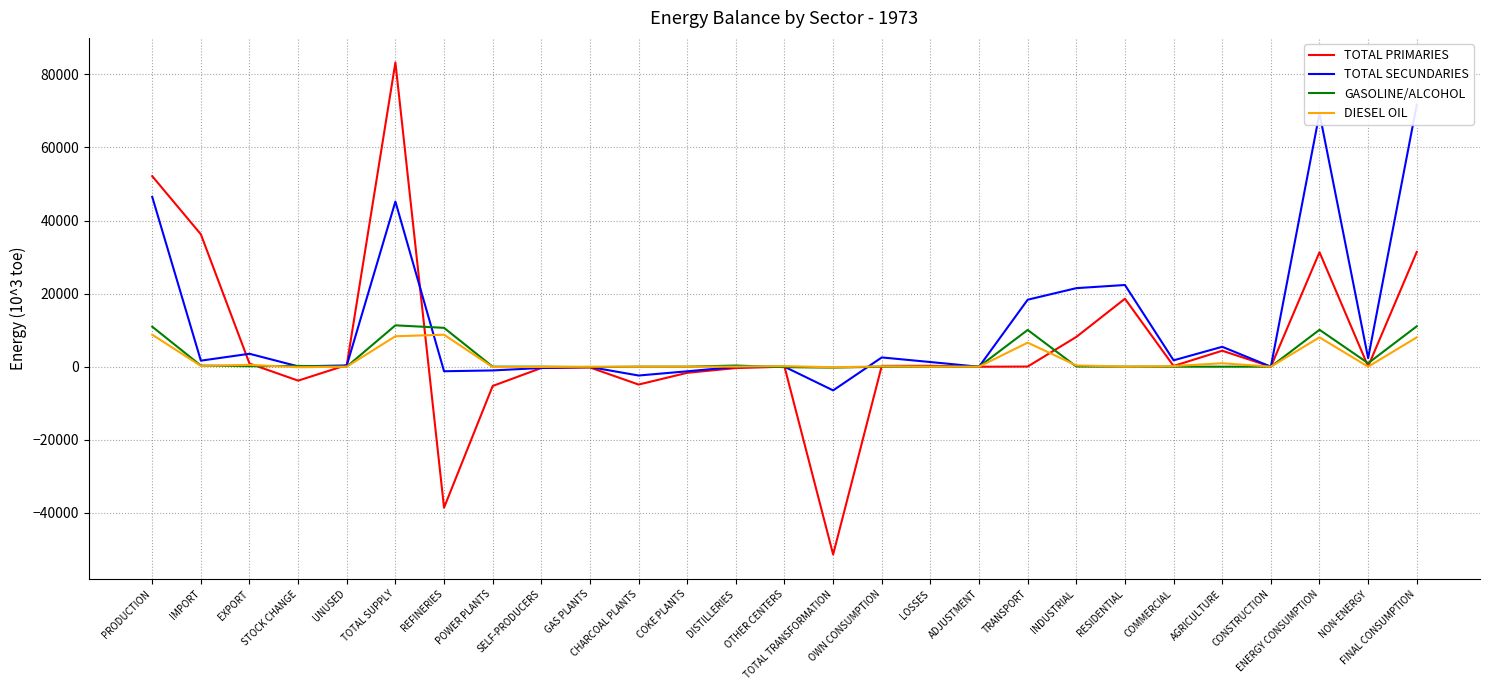

Is it true that TOTAL PRIMARIES equals -3819.8 at STOCK CHANGE?

True